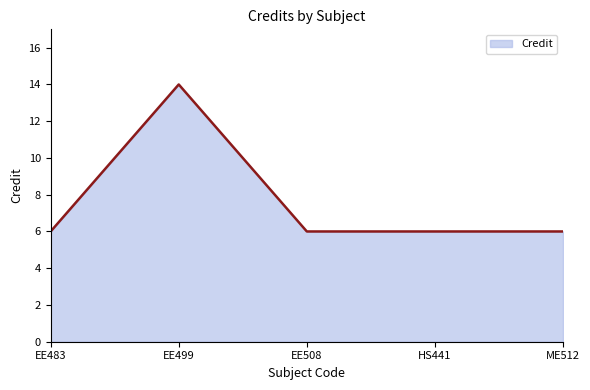

Does the chart have visible grid lines?

No